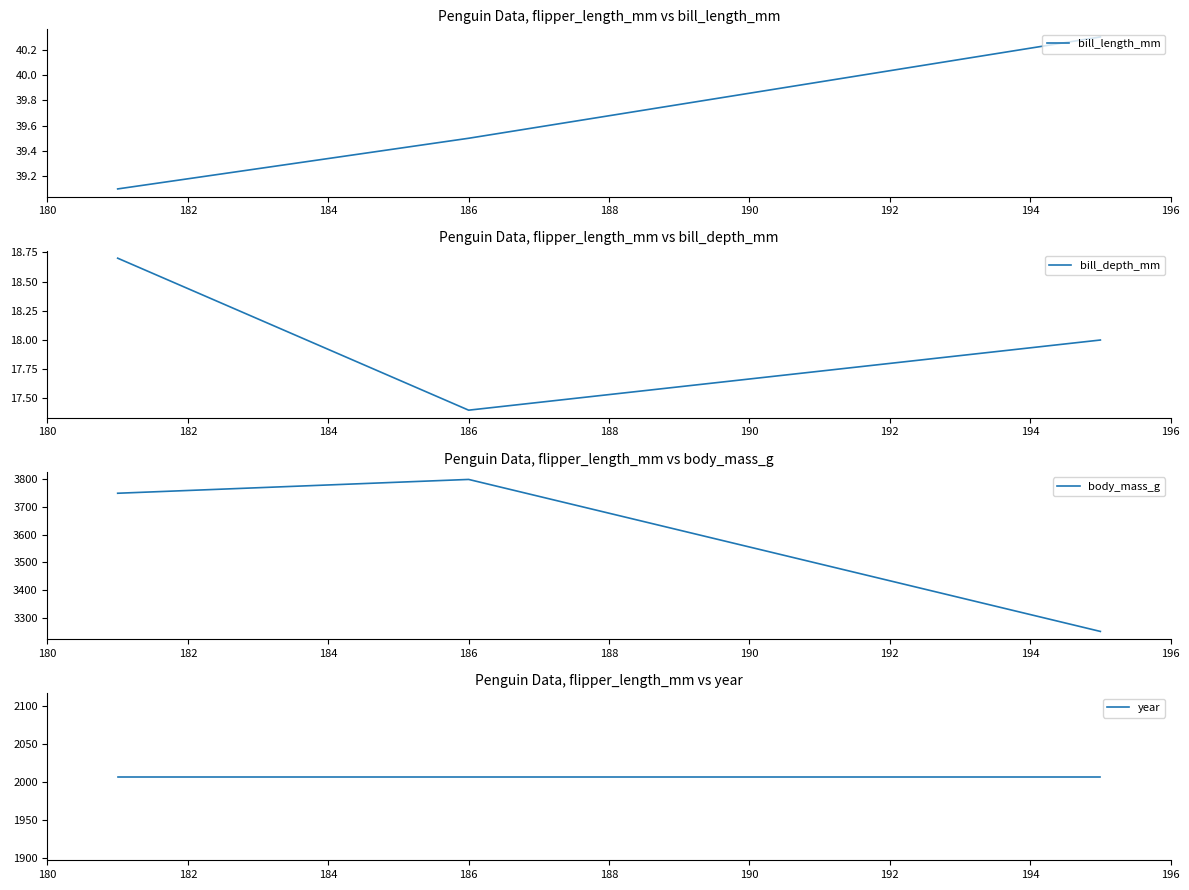

What is the lowest value of the body_mass_g series?

3250